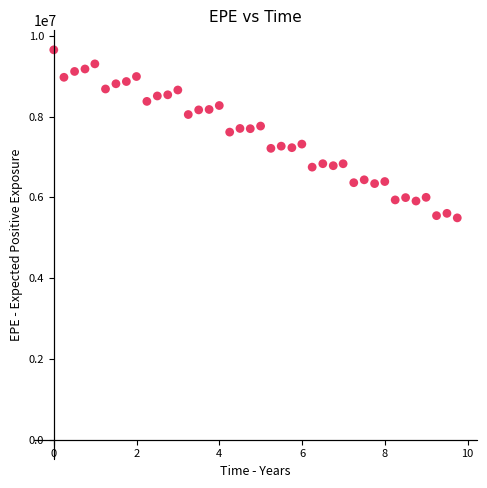

What is the range of Y values (max minus min)?

4162012.2